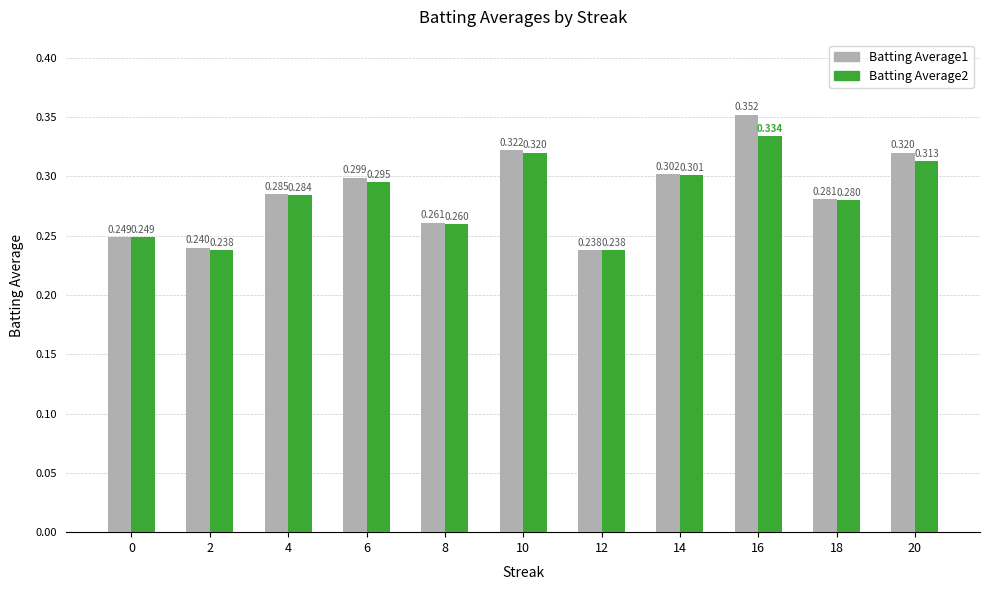

Is the value of Batting Average1 at 16 greater than the value of Batting Average2 at 8?

Yes